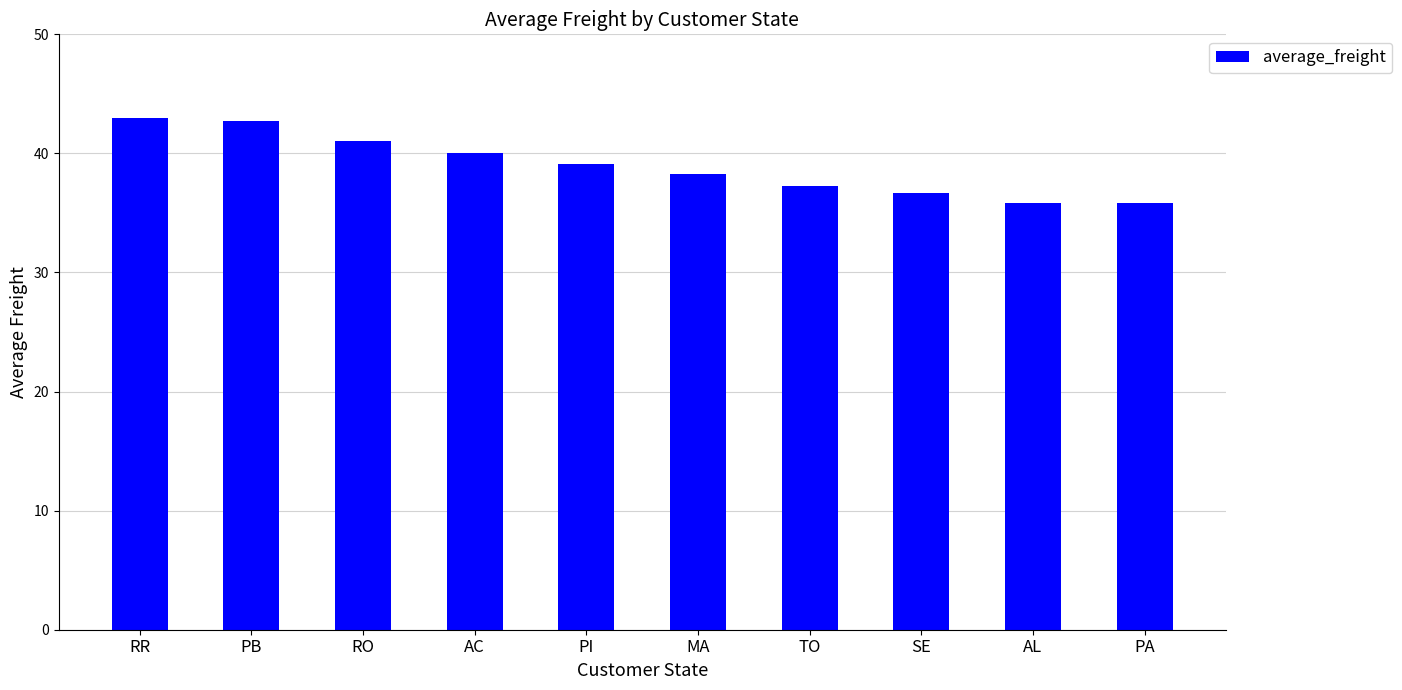

What is the minimum value shown in the chart?

35.8